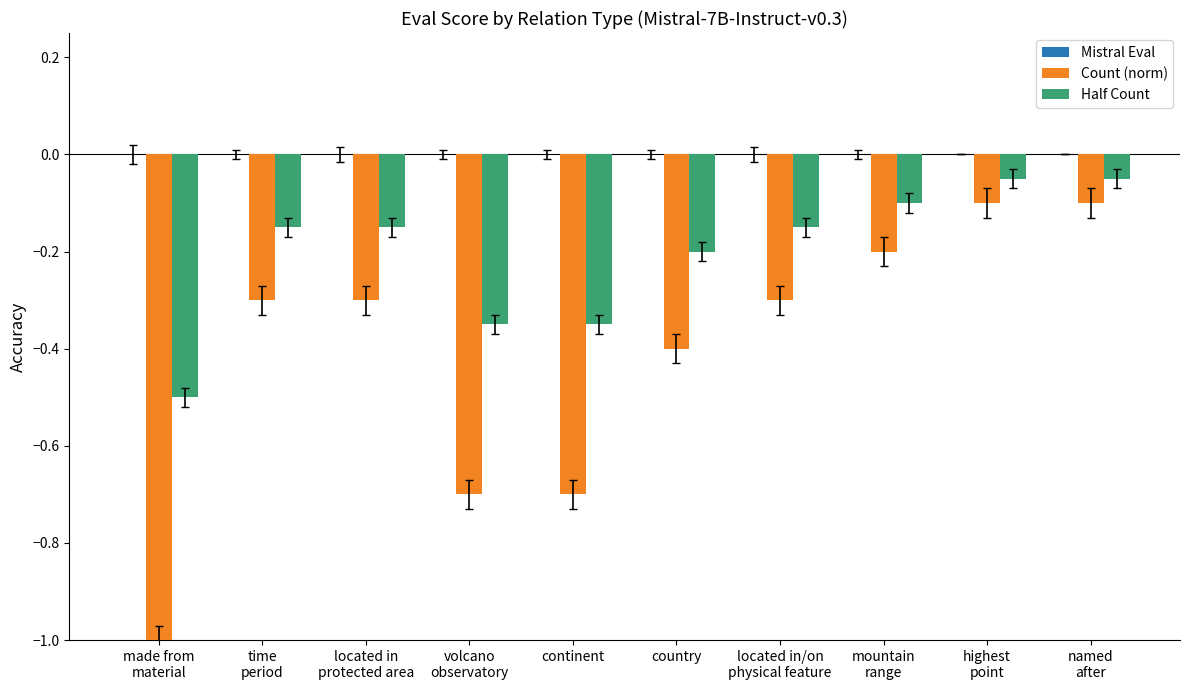

What is the minimum value shown in the chart?

-1.0